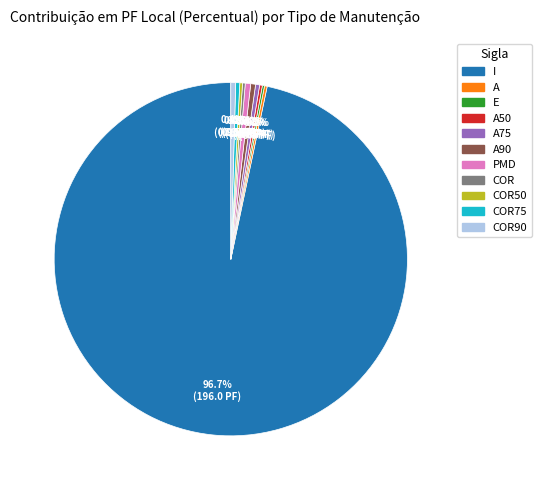

Does I represent more than half of the total?

Yes